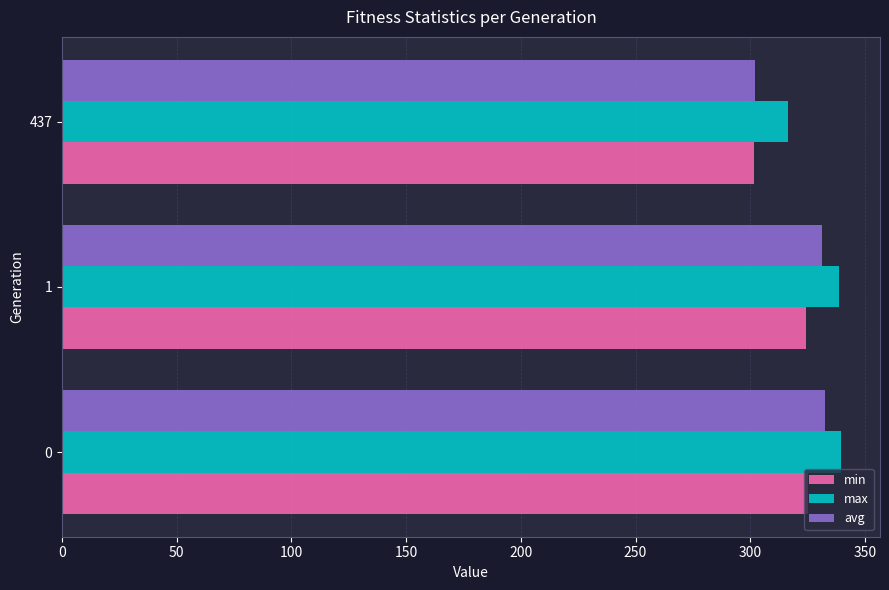

What is the sum of all avg values?

965.9